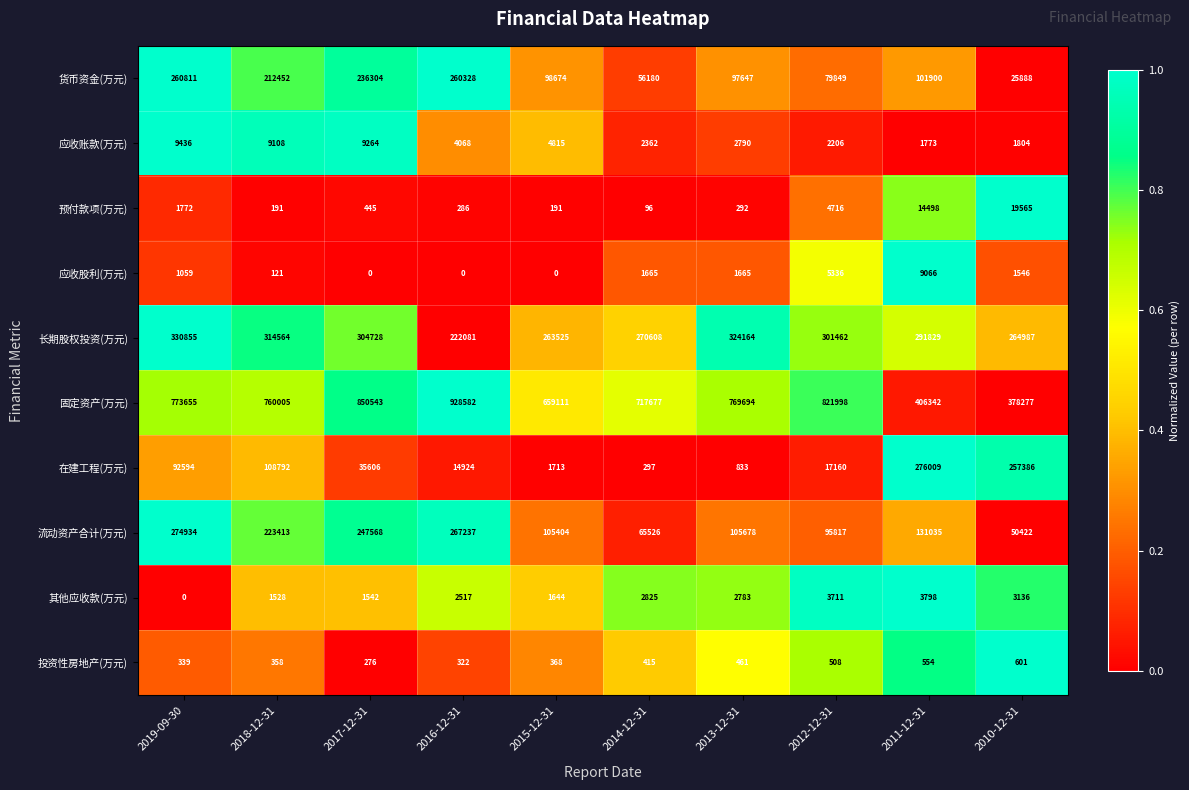

What is the highest value of the 其他应收款(万元) series?

3798